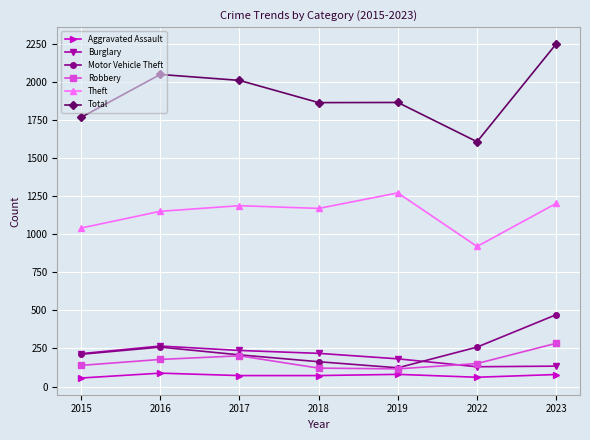

Is it true that Total equals 722 at 2023?

False